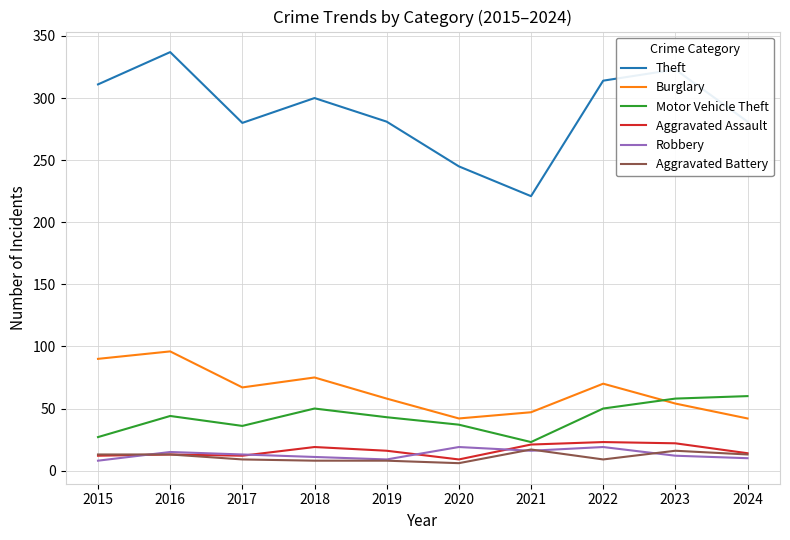

What value does the Aggravated Battery series have at 2024?

13